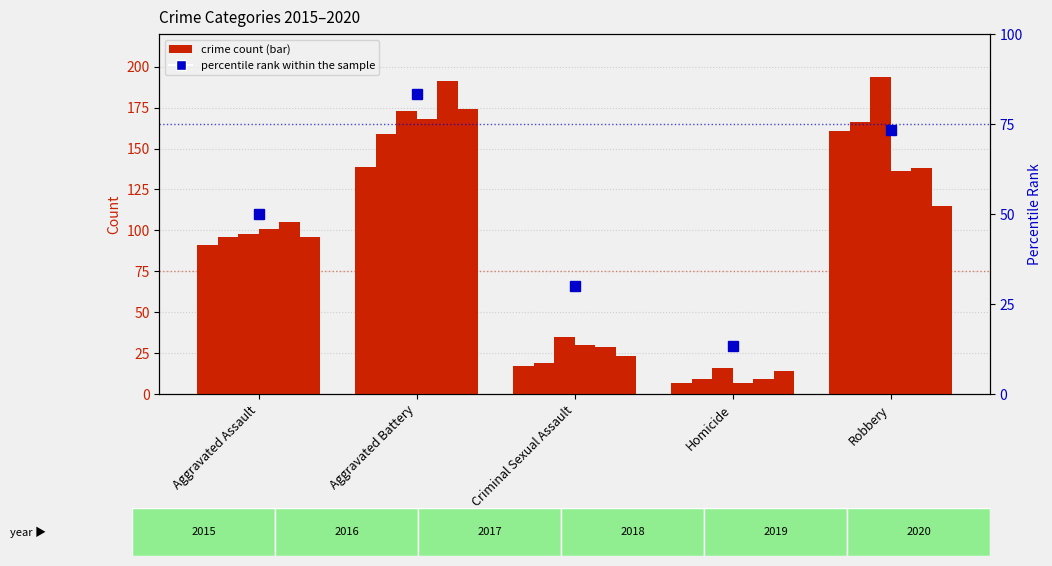

At which category does the chart reach its peak across all series?

Aggravated Battery